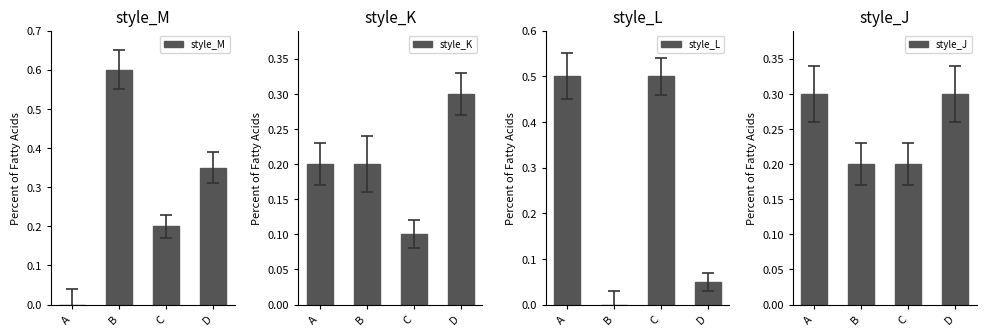

How many groups of bars are there?

4